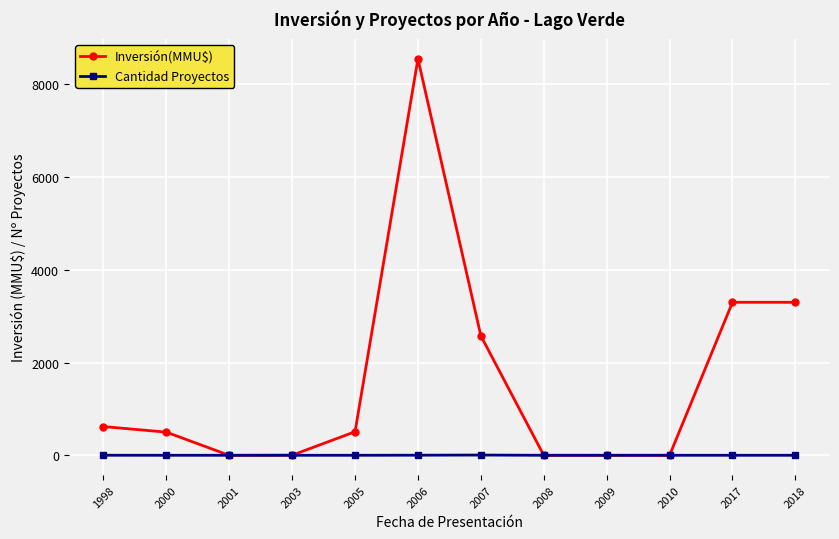

Between 2001 and 2017, which series saw the biggest shift?

Inversión(MMU$)